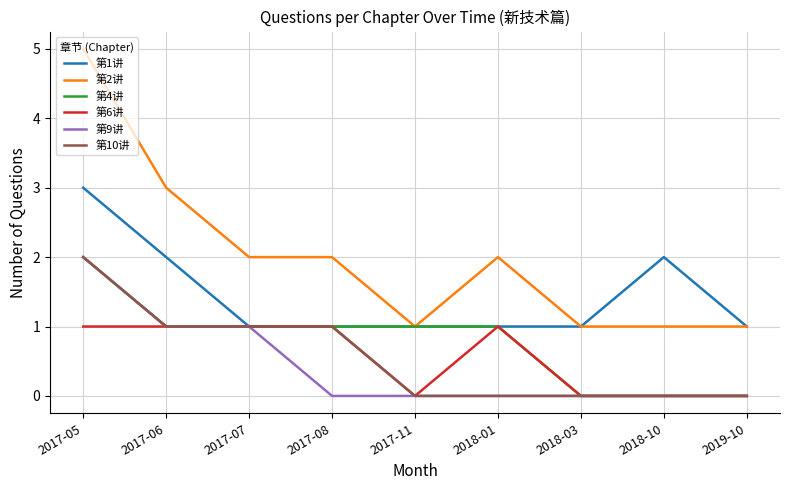

What are all the series names shown in the legend?

第1讲, 第2讲, 第4讲, 第6讲, 第9讲, 第10讲